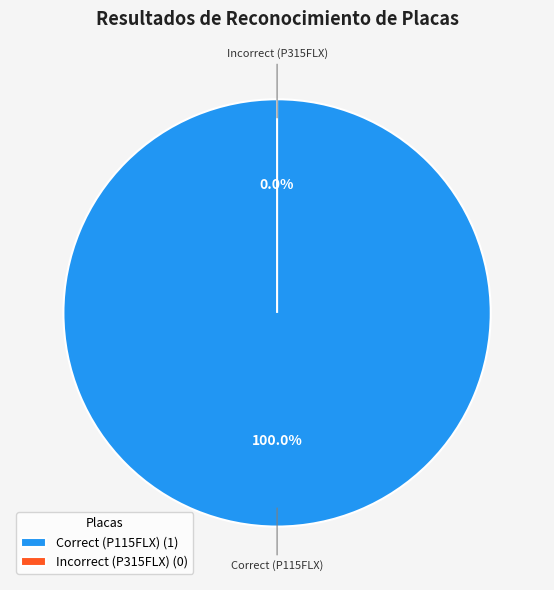

True or false: Correct (P115FLX) accounts for 99% of the total.

False